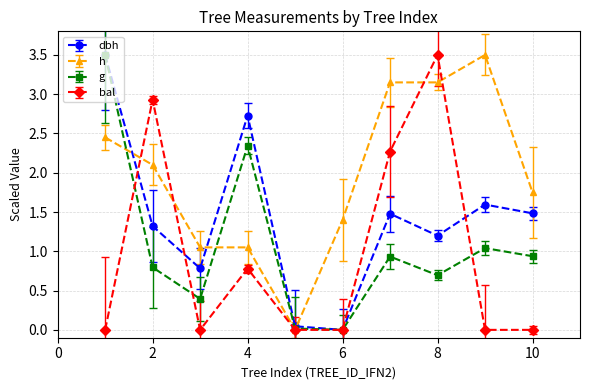

What is the value of the dbh point at the 8th from the left?

1.2